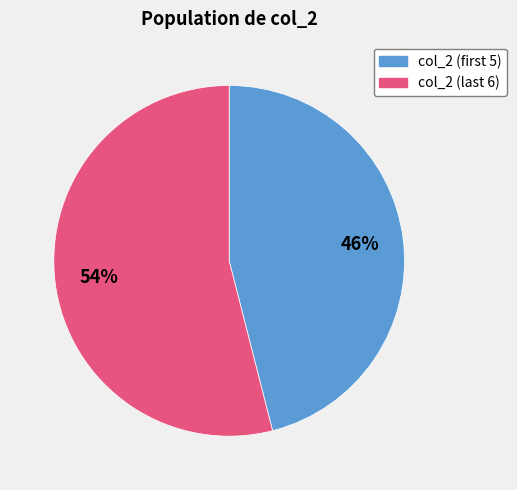

Does any single category account for the majority?

Yes